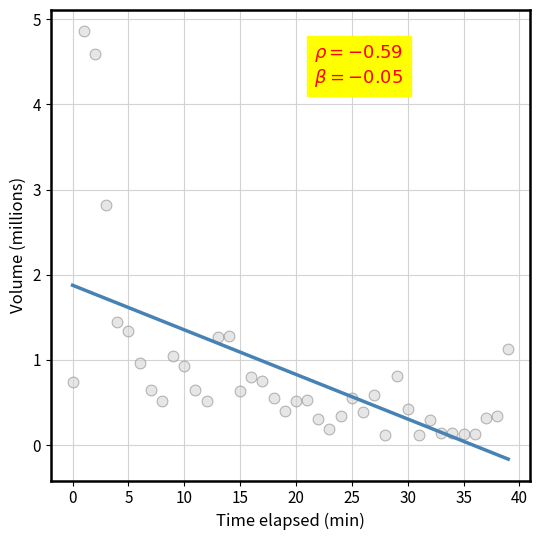

What Y value in the scatter plot is closest to 2?

1.5